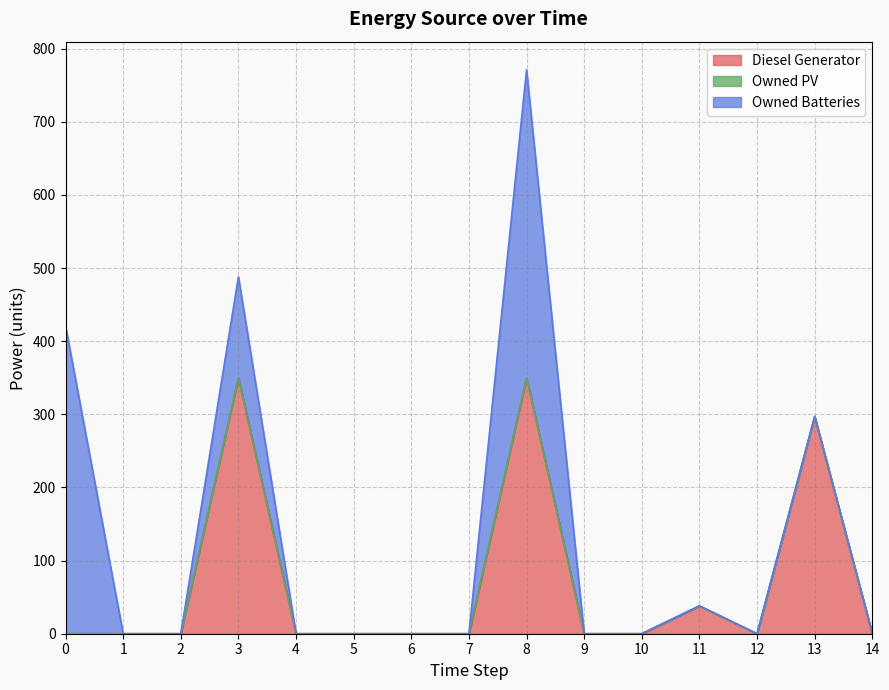

Reading right to left, extract all data points from this chart.

Diesel Generator: 0	297	0	38	0	0	350	0	0	0	0	350	0	0	0
Owned PV: 0	0	0	0	0	0	0	0	0	0	0	0	0	0	0
Owned Batteries: 0	0	0	0	0	0	421	0	0	0	0	138	0	0	421